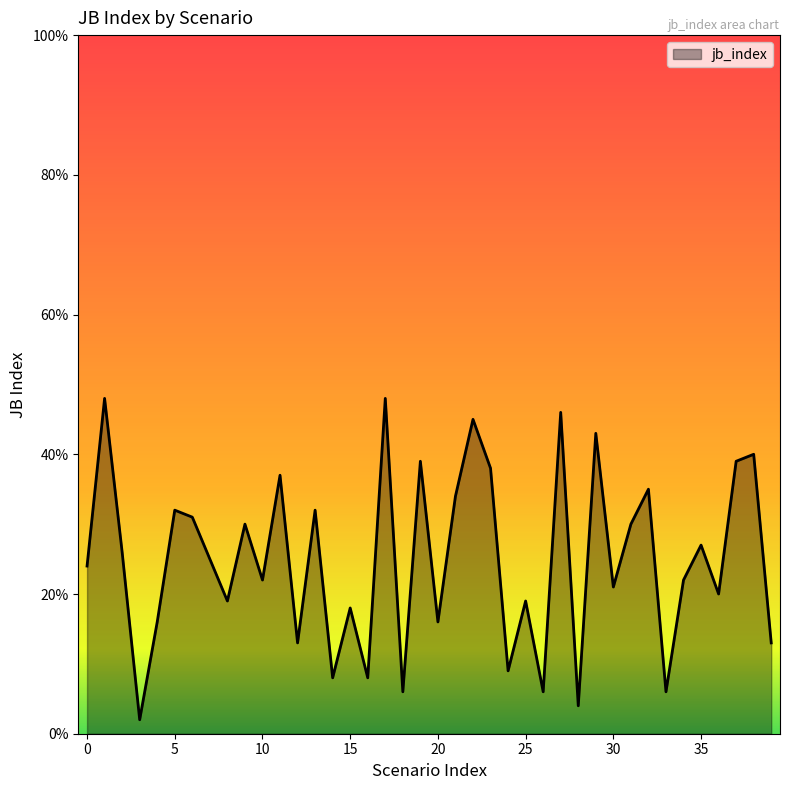

How many interior local peaks (higher than both neighbors) does the data have?

15